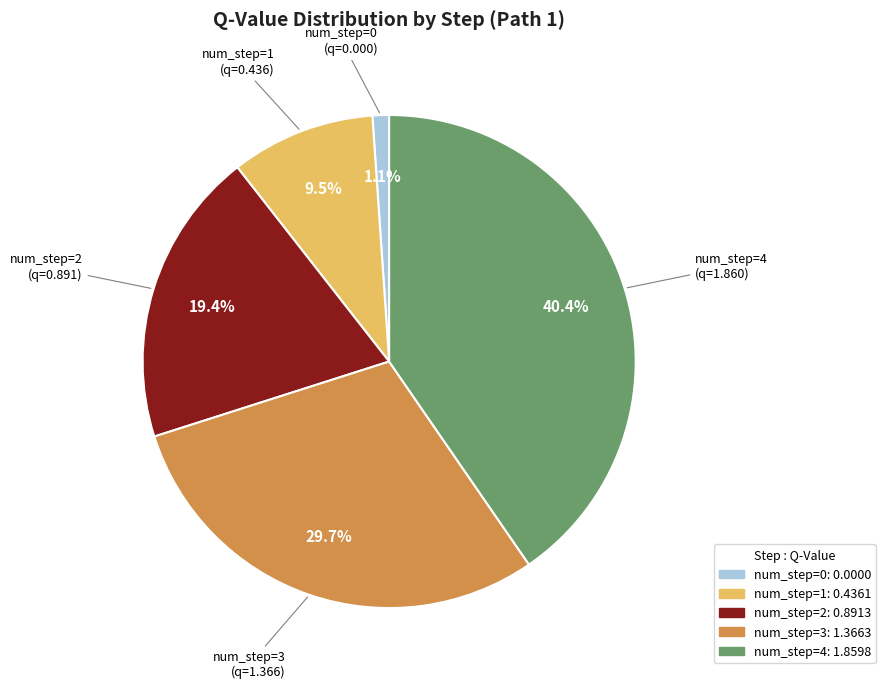

Which category has the smallest portion of the pie?

num_step=0